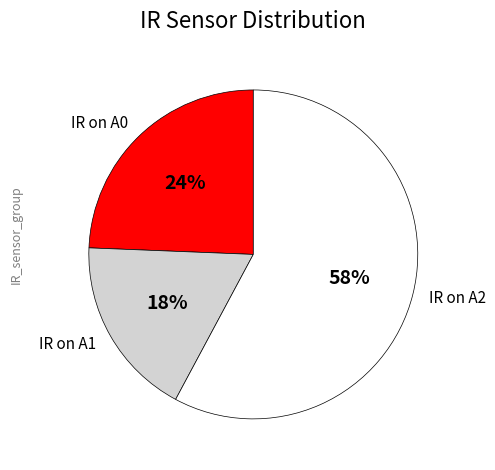

What is the ratio of the value at IR on A1 to the value at IR on A2?

0.3